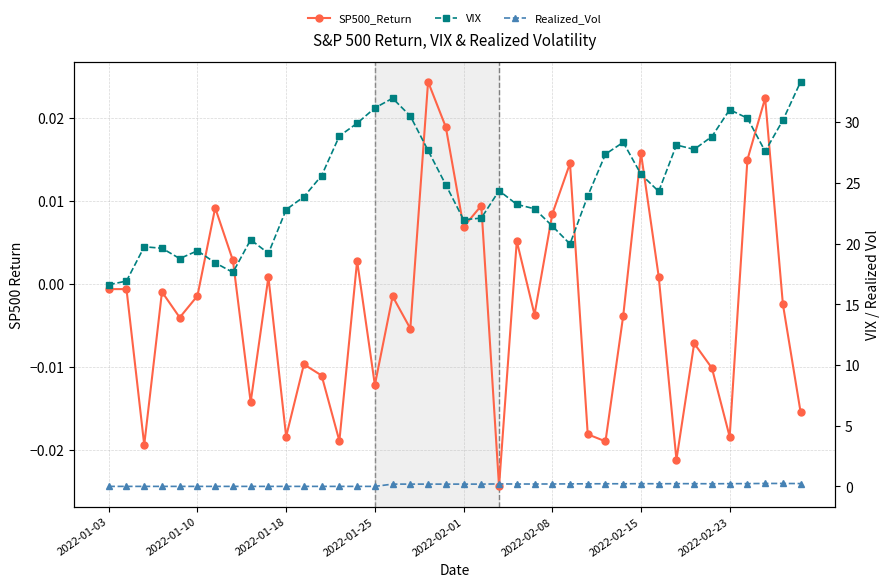

What is the approximate value of Realized_Vol at 34?

0.2